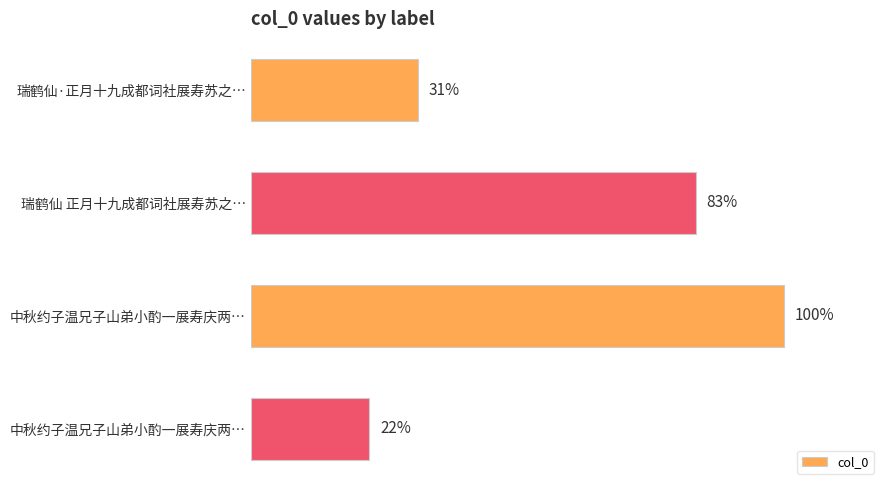

Does the chart contain any negative values?

No